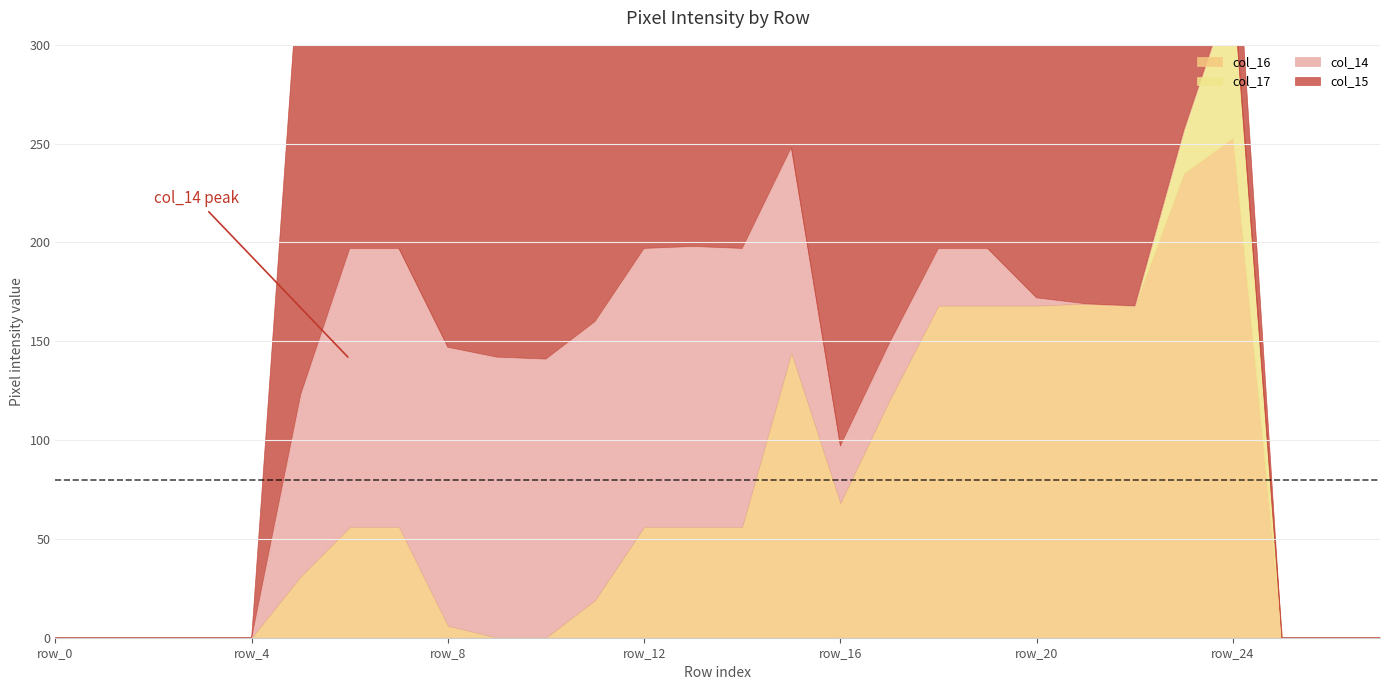

True or false: col_15 and col_17 intersect in this chart.

True